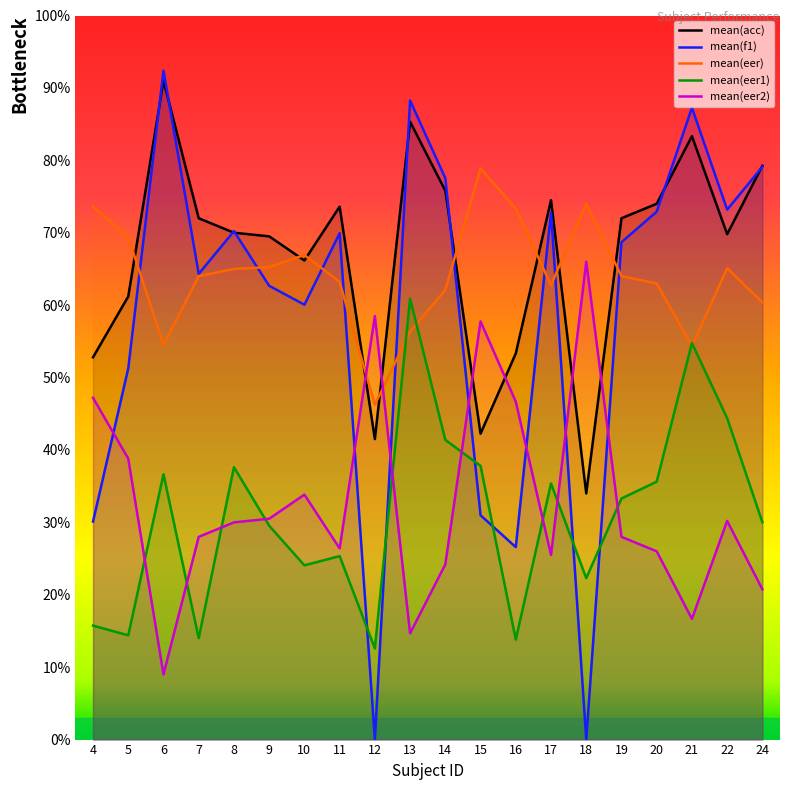

How many interior local valleys does the mean(eer2) series have?

5